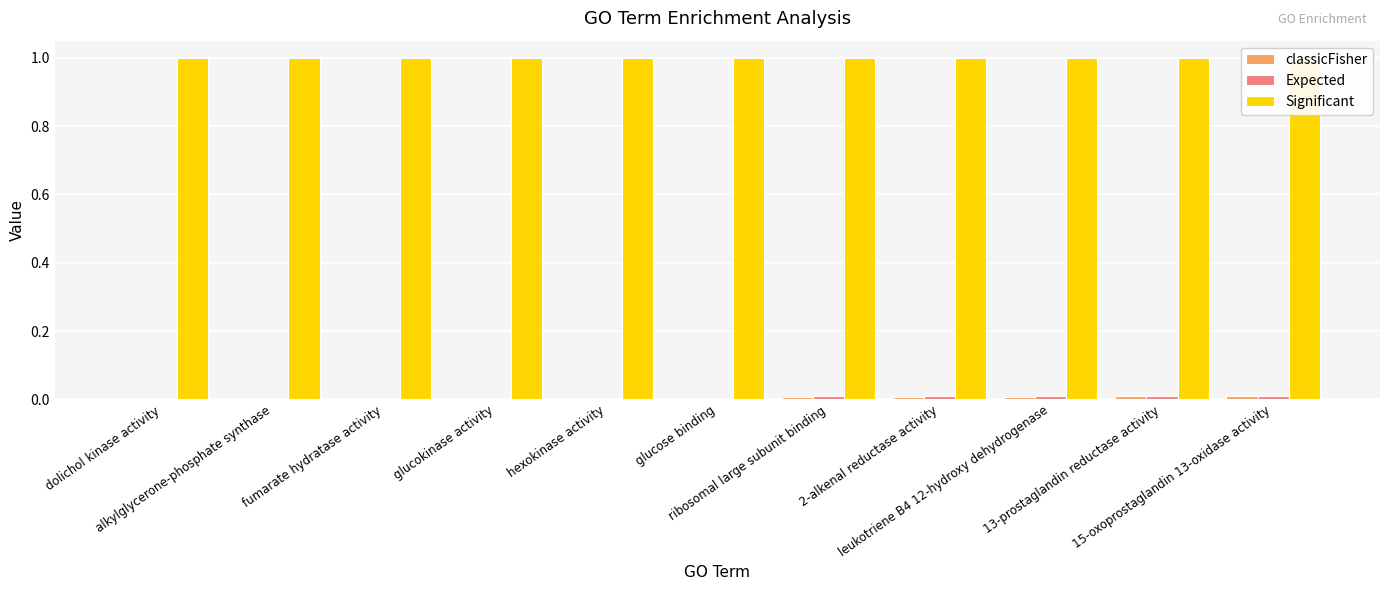

What position from the left is 2-alkenal reductase activity?

8